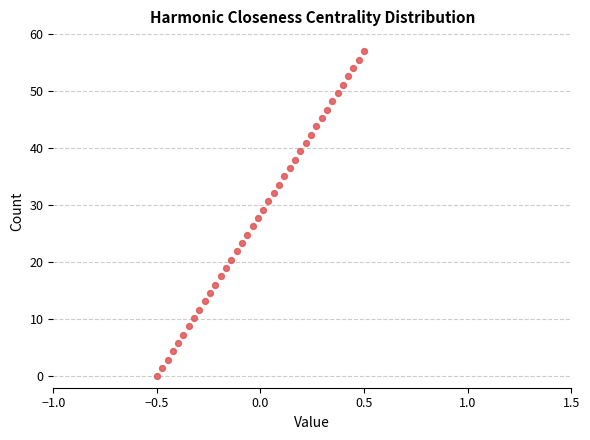

What is the range of X values (max minus min)?

1.0